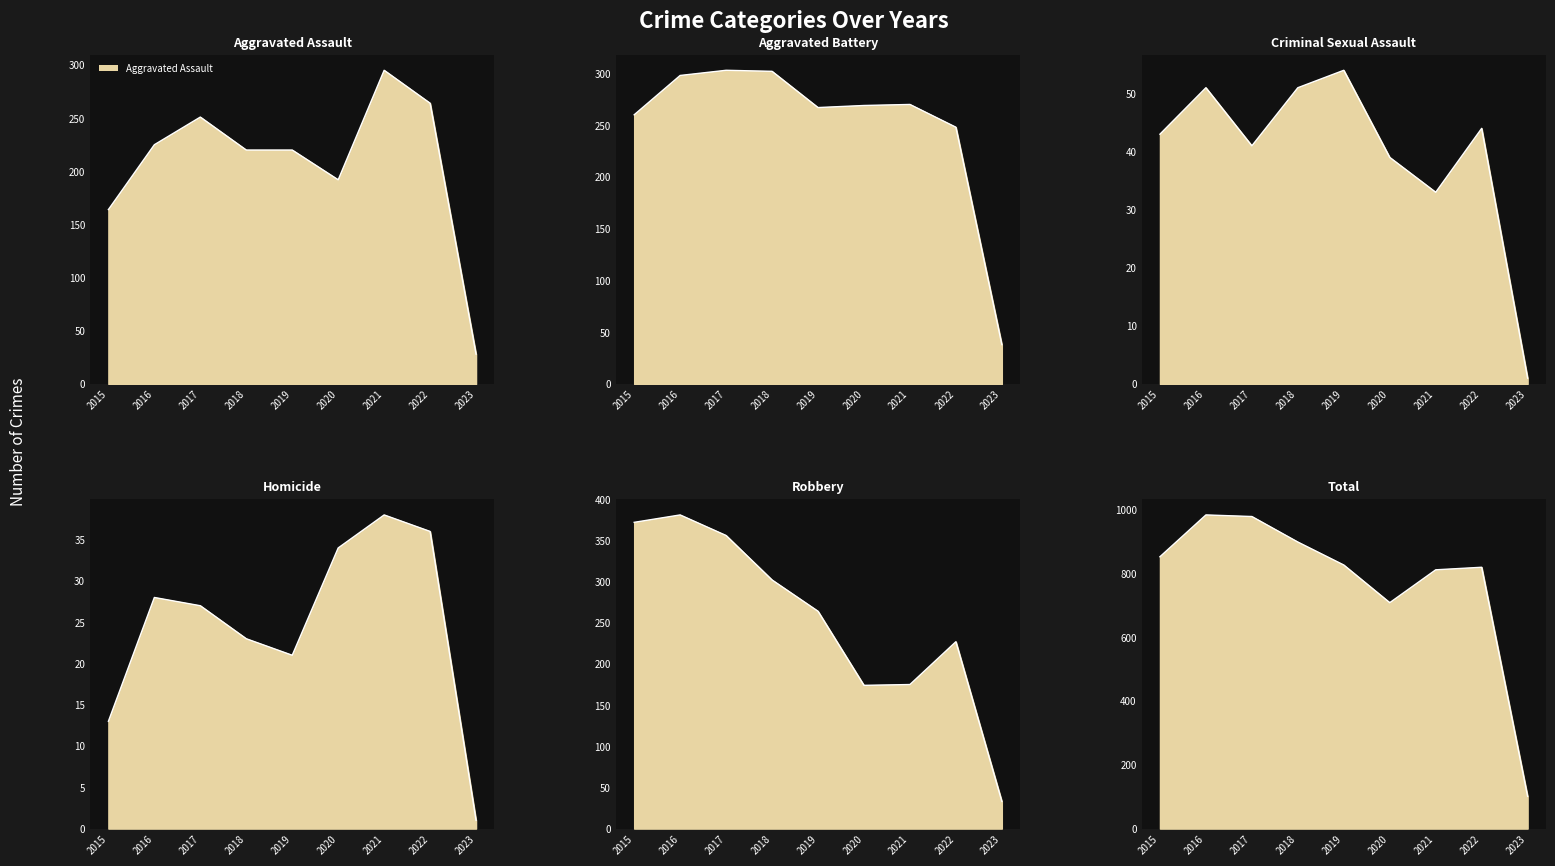

Where is Aggravated Battery nearest to the value 170?

2022